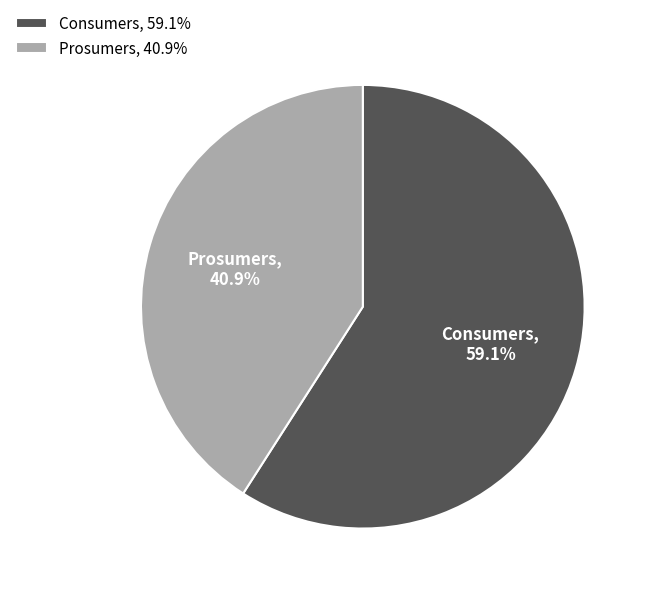

Is there any slice that represents more than half of the pie?

Yes